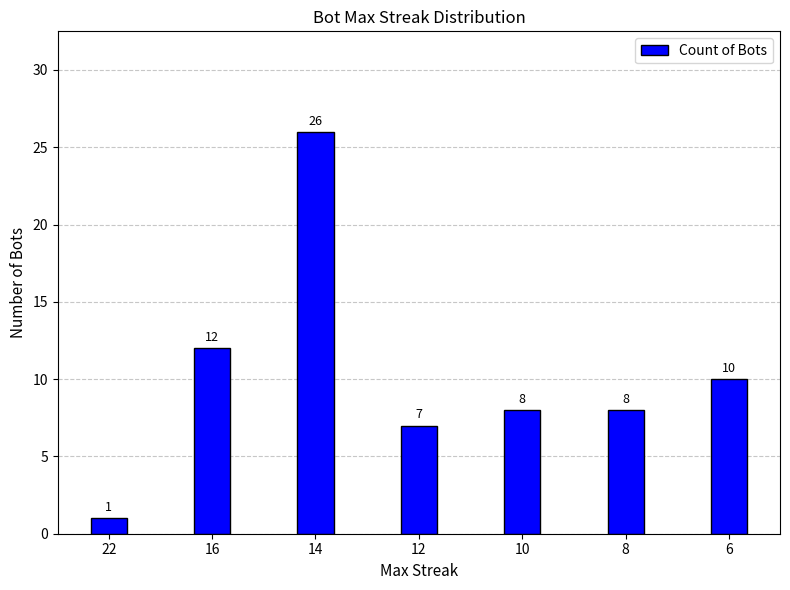

How many data points does each series have?

7